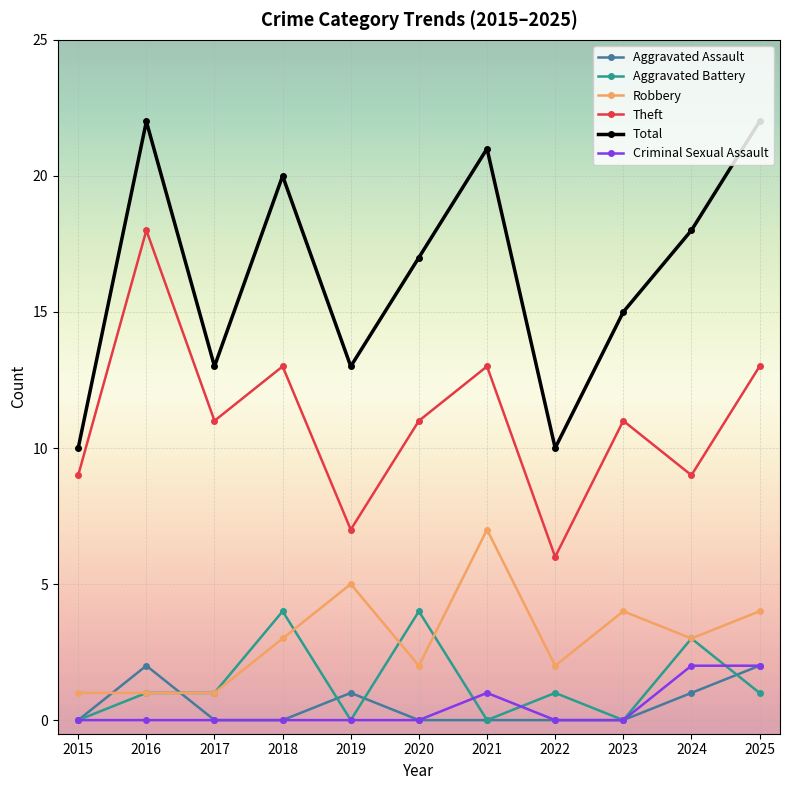

Where is the first local maximum for Theft?

2016